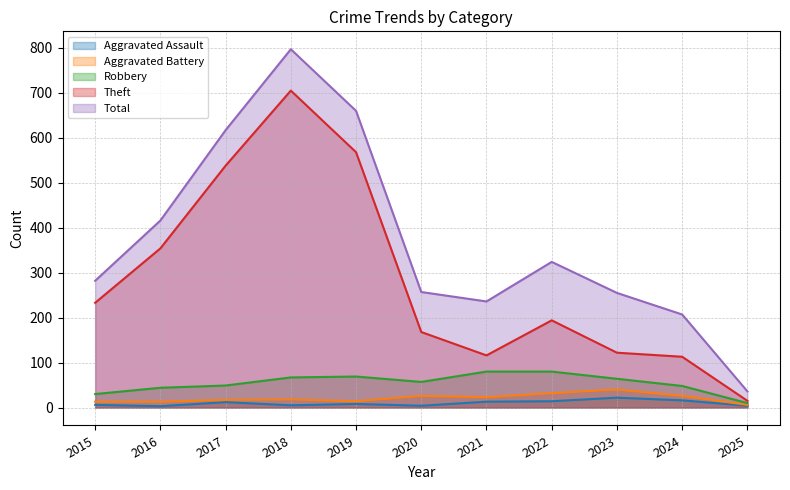

True or false: Robbery and Aggravated Battery cross at least once.

False